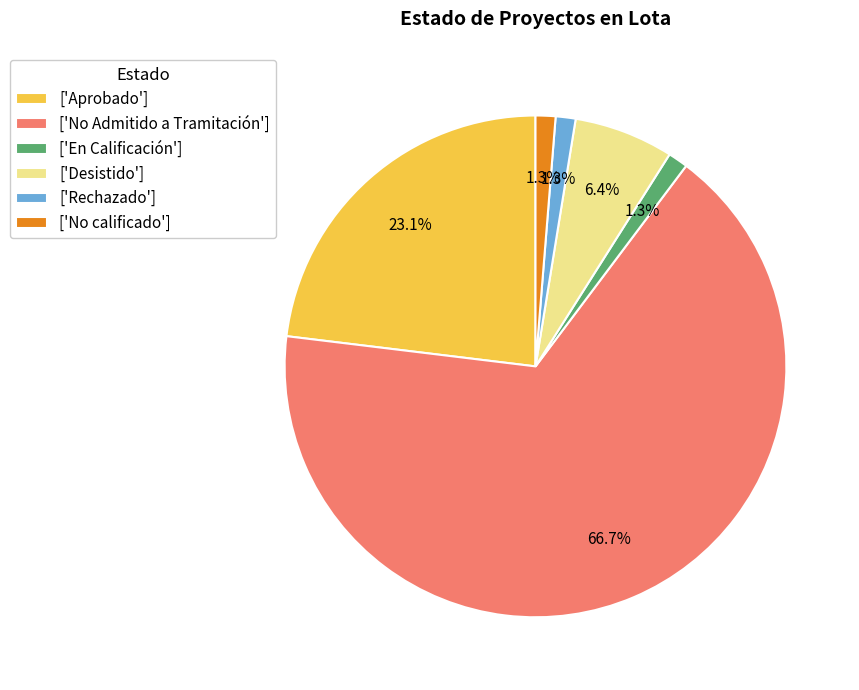

What percentage do ['No calificado'] and ['Desistido'] together represent?

7.7%